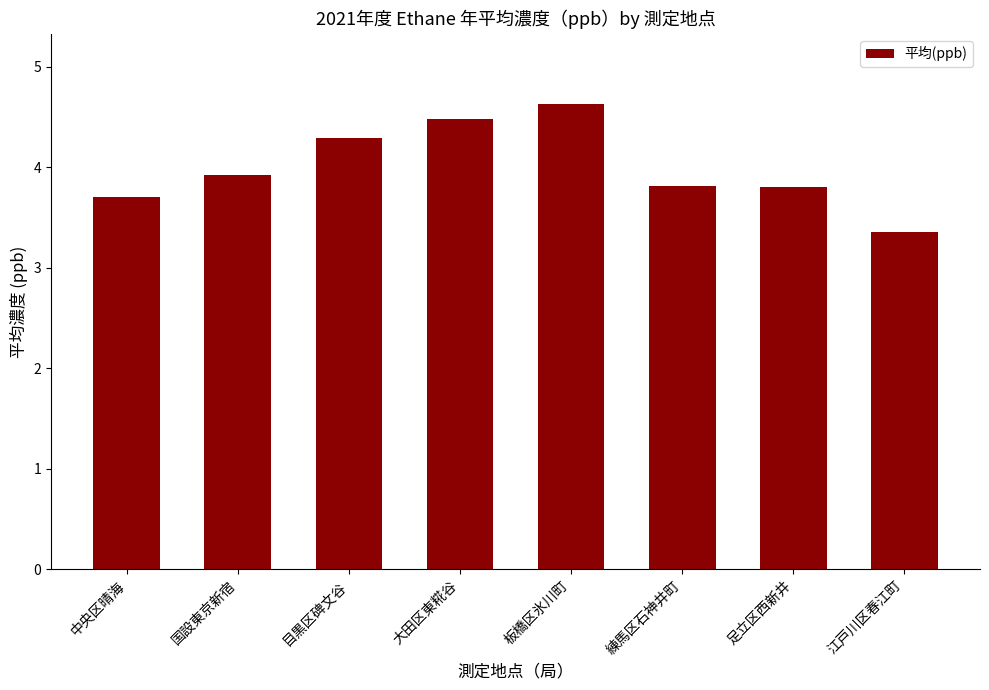

How many data points does each series have?

8